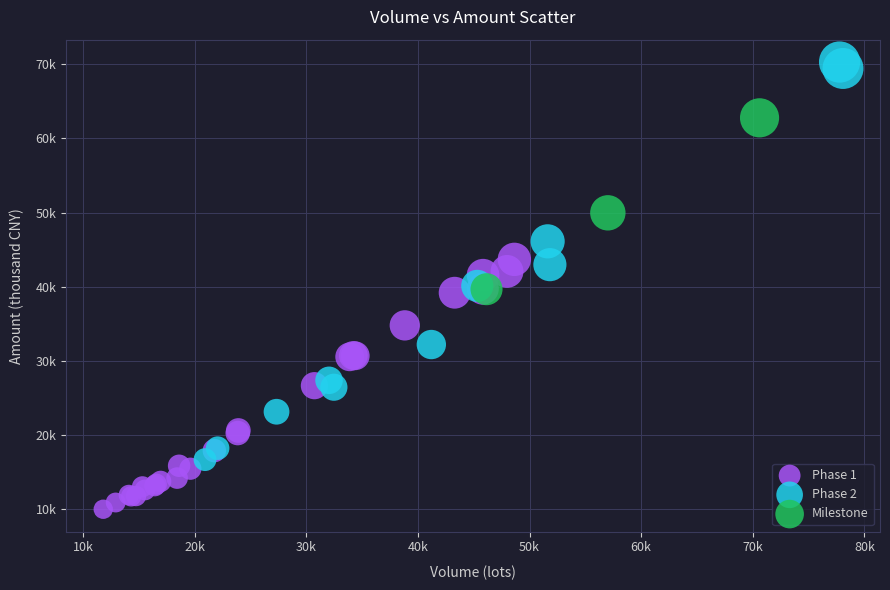

Which series has the largest Y range (max minus min)?

Phase 2